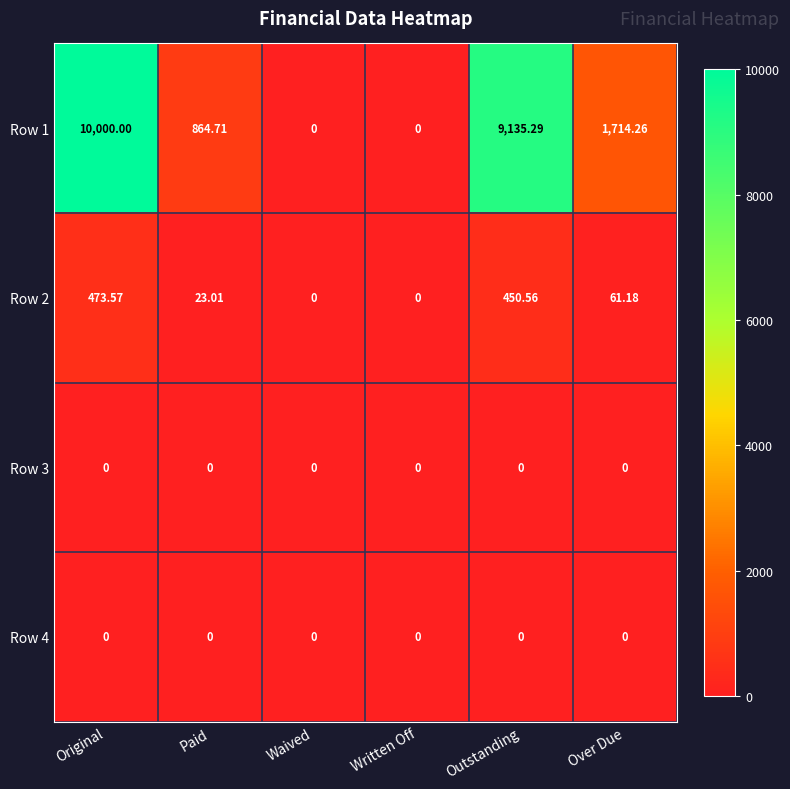

Which series has the widest spread of values?

Row 1